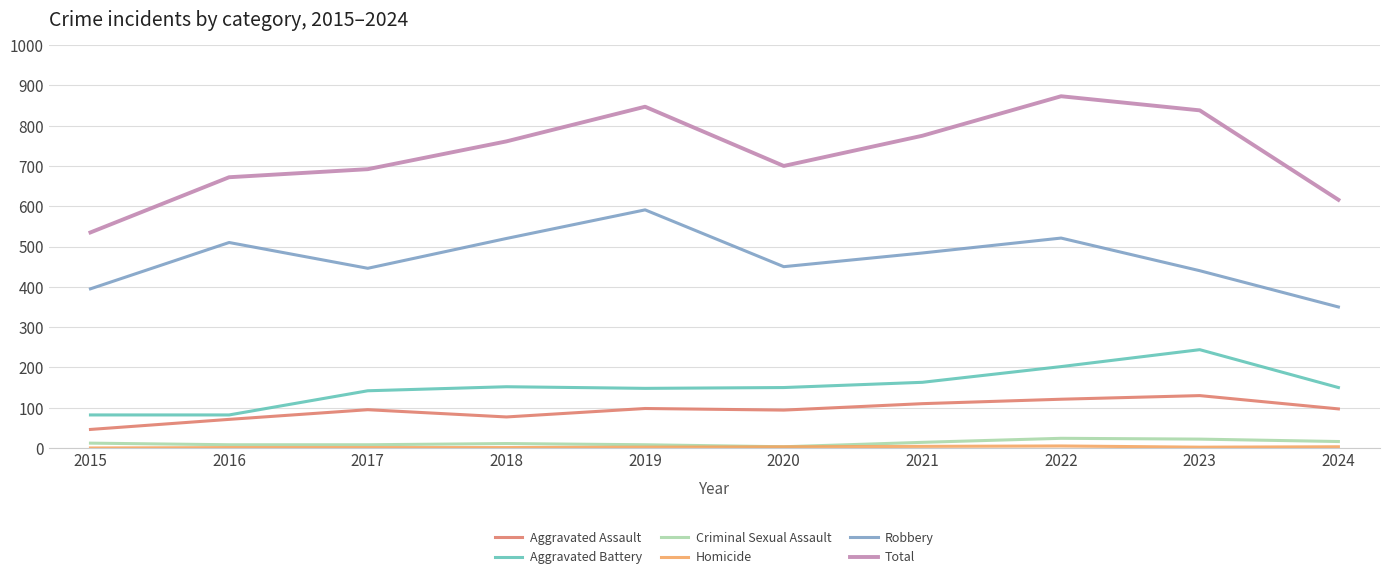

What is the maximum value for Robbery?

591